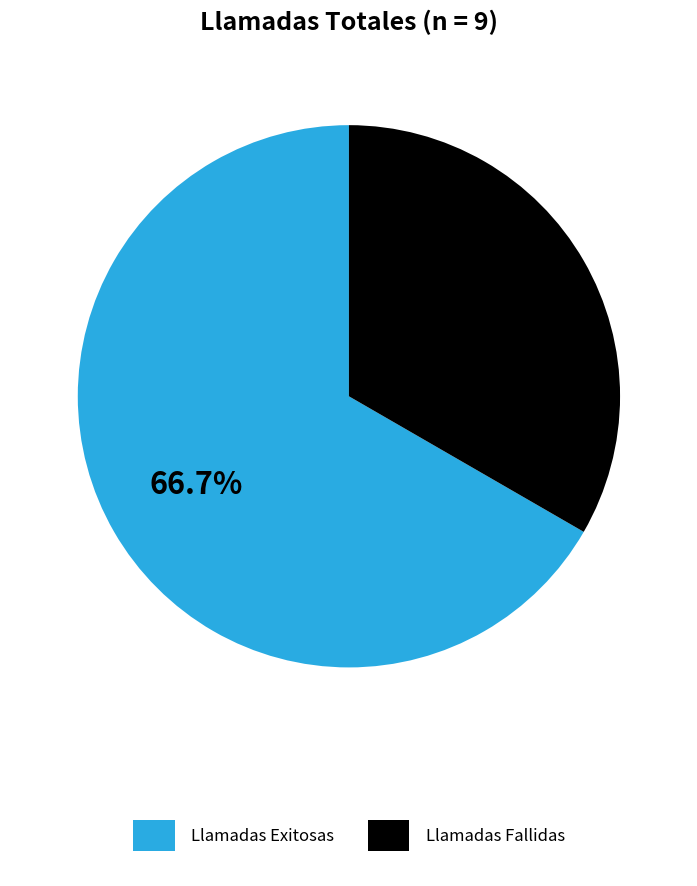

To the nearest percent, what is the combined percentage of Llamadas Fallidas and Llamadas Exitosas?

100%